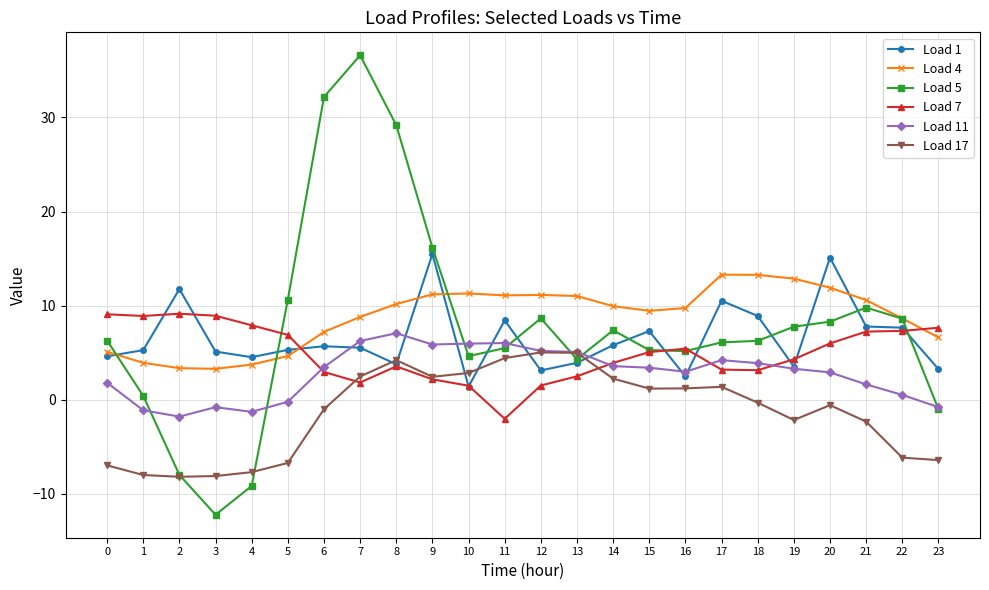

What is the lowest value of the Load 7 series?

-2.0